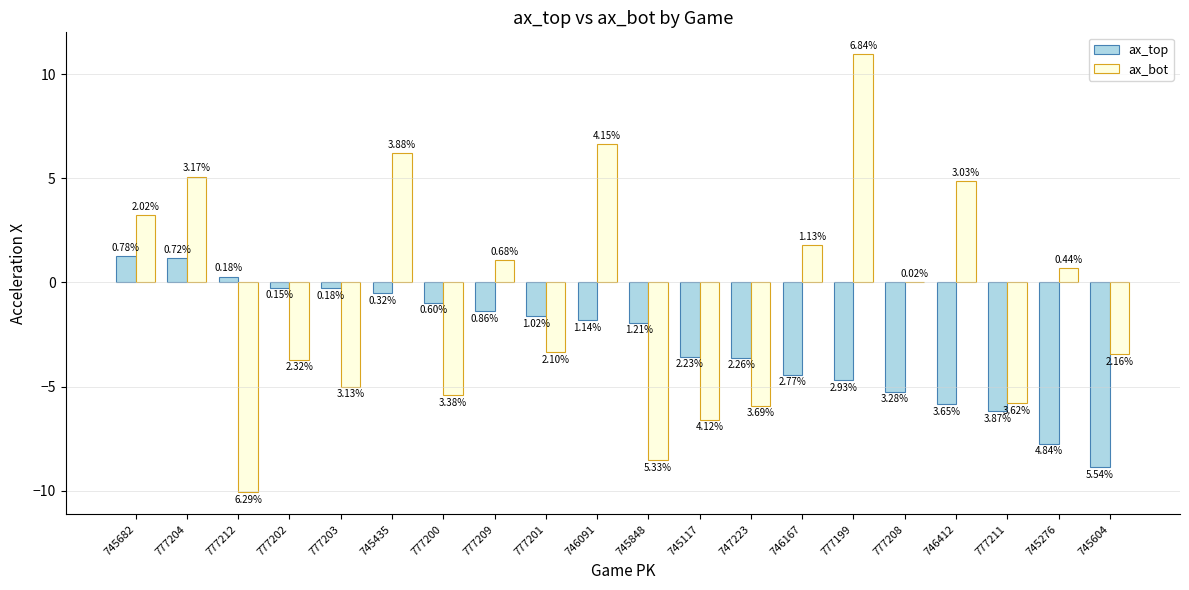

What is the label of the 20th bar from the right?

745682